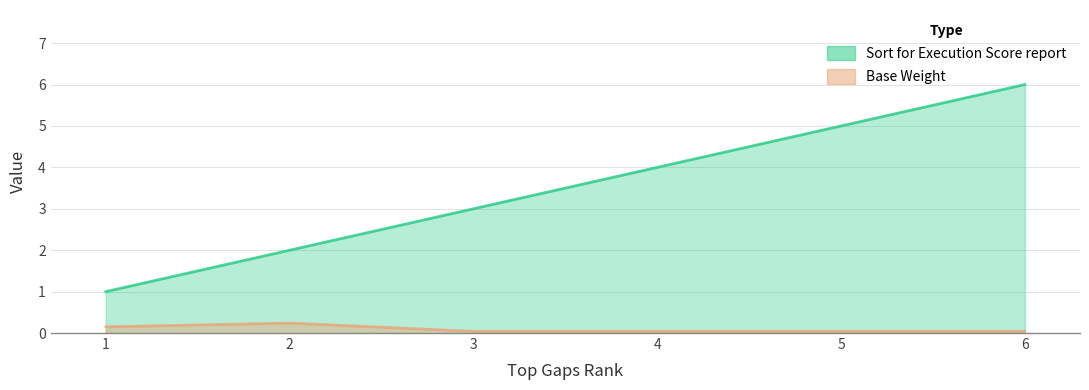

Between 3 and 4, which is larger?

4